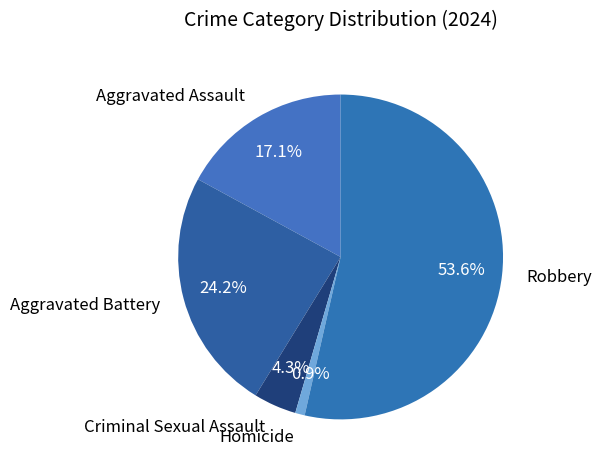

What percentage is the Aggravated Battery slice, to the nearest percent?

24%